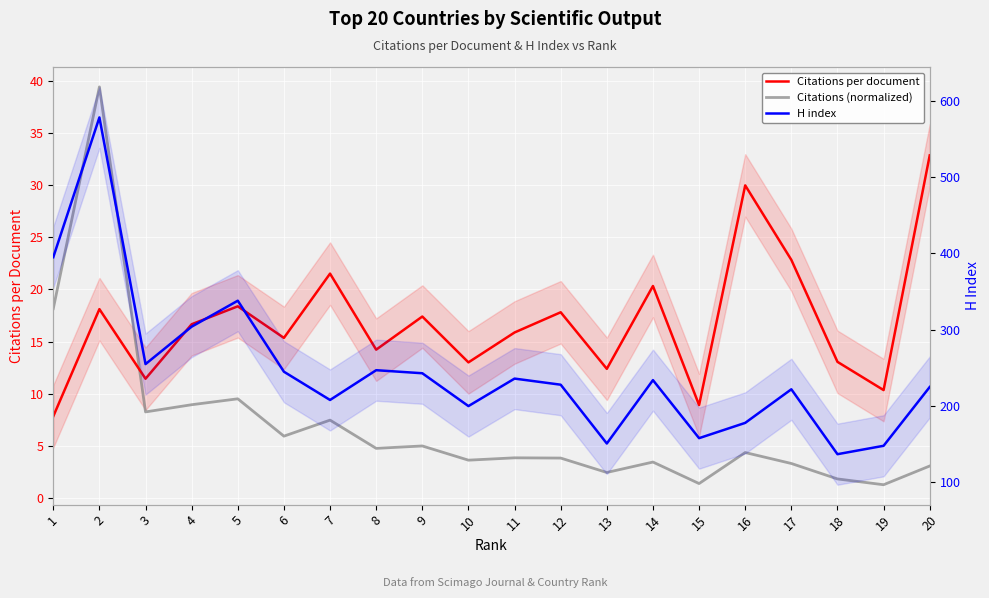

In H index, how many points are lower than both neighbors (excluding endpoints)?

6